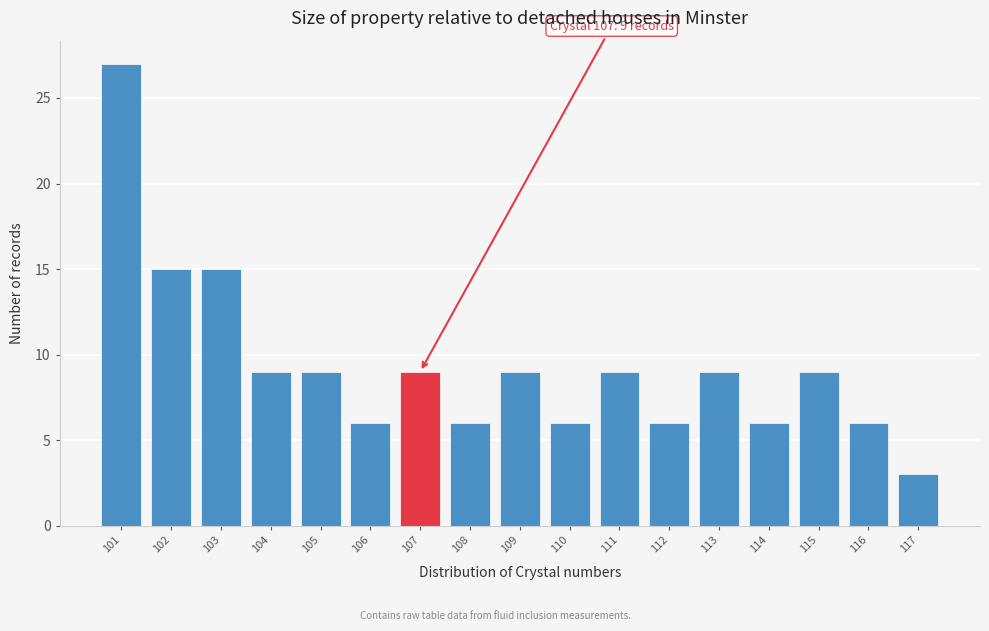

Reading right to left, what are all the values shown in this chart?

117=3	116=6	115=9	114=6	113=9	112=6	111=9	110=6	109=9	108=6	107=9	106=6	105=9	104=9	103=15	102=15	101=27